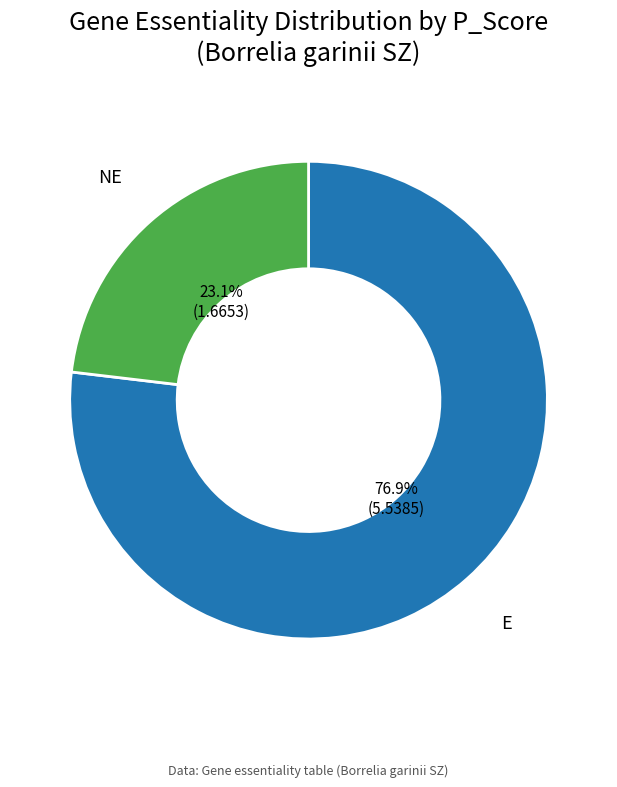

To the nearest percent, what portion does E represent?

77%